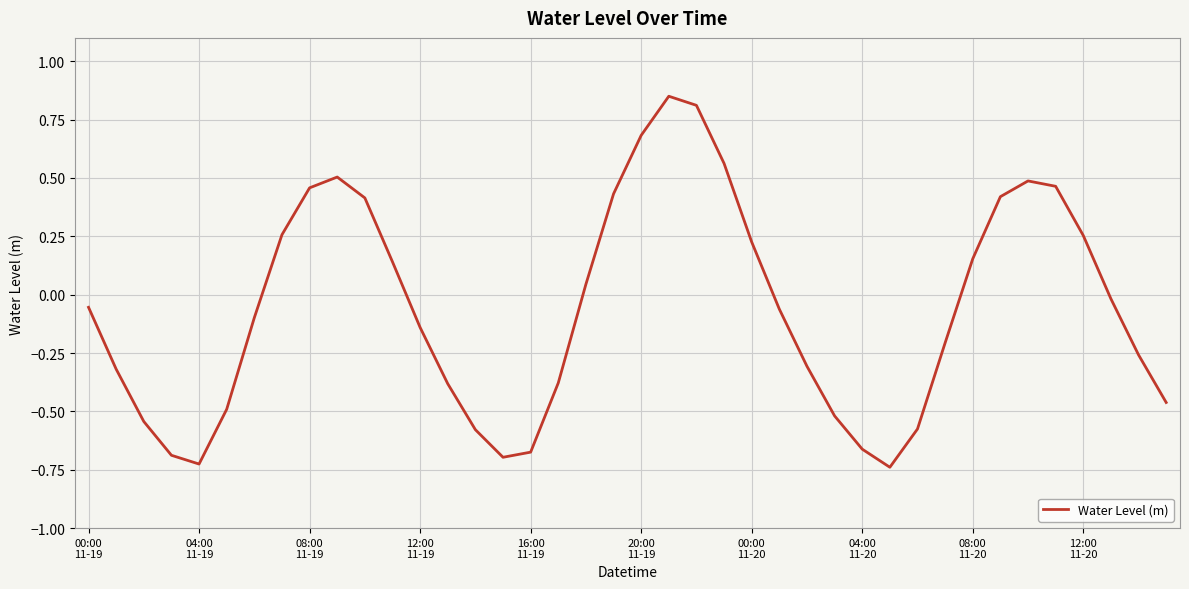

What is the difference between the maximum and minimum values?

1.6